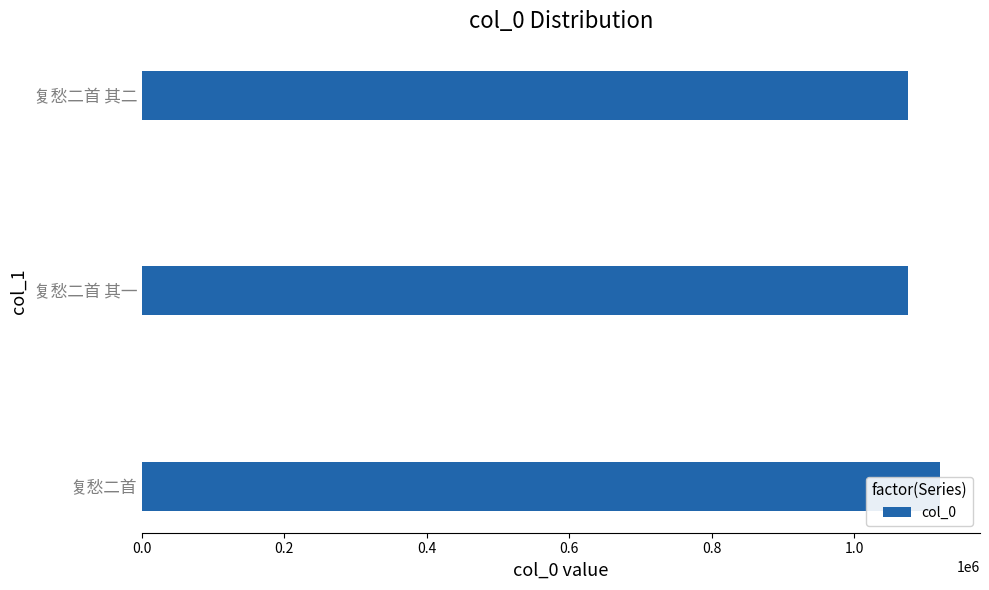

What is the sum of all values?

3270932